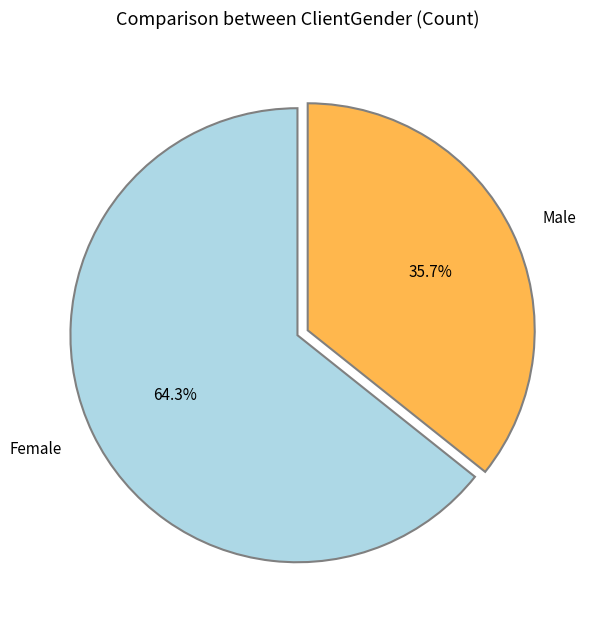

Approximately how many times larger is the value at Female compared to Male?

1.8